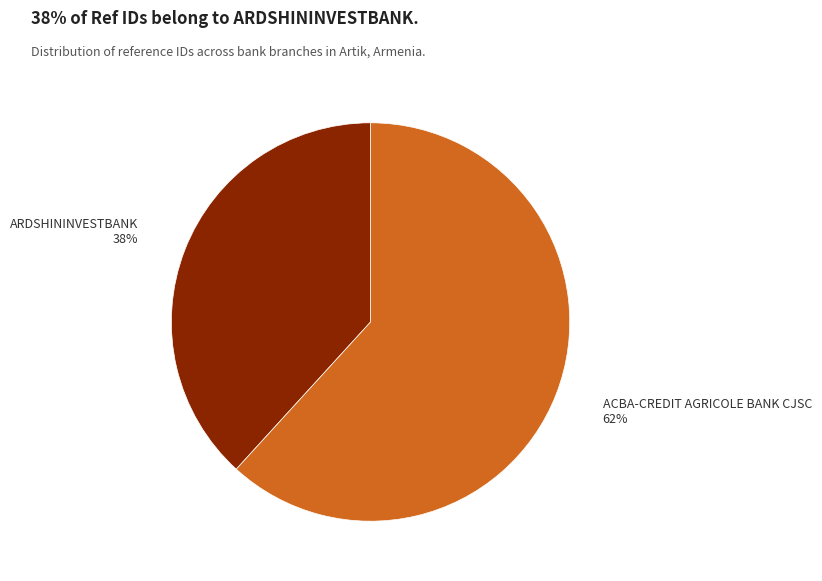

Which category has the smallest portion of the pie?

ARDSHININVESTBANK